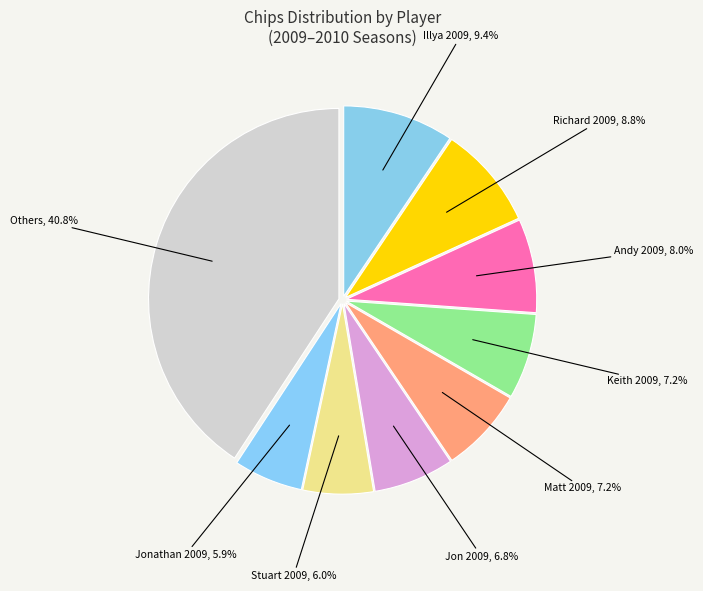

How many segments does this pie chart have?

9